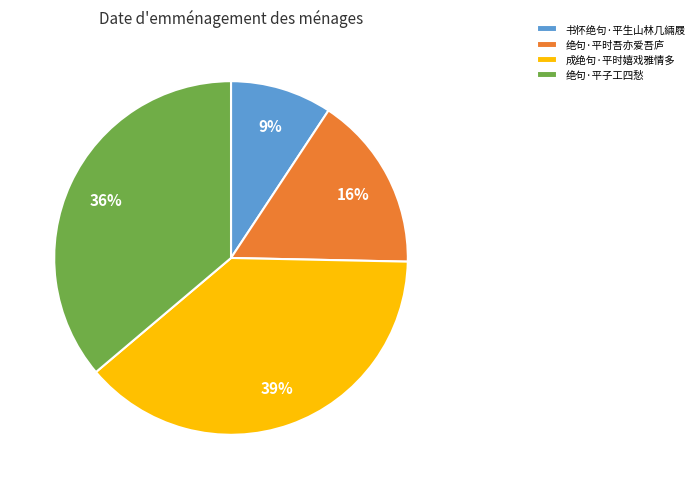

What percentage is the 绝句·平子工四愁 slice, to the nearest percent?

36%